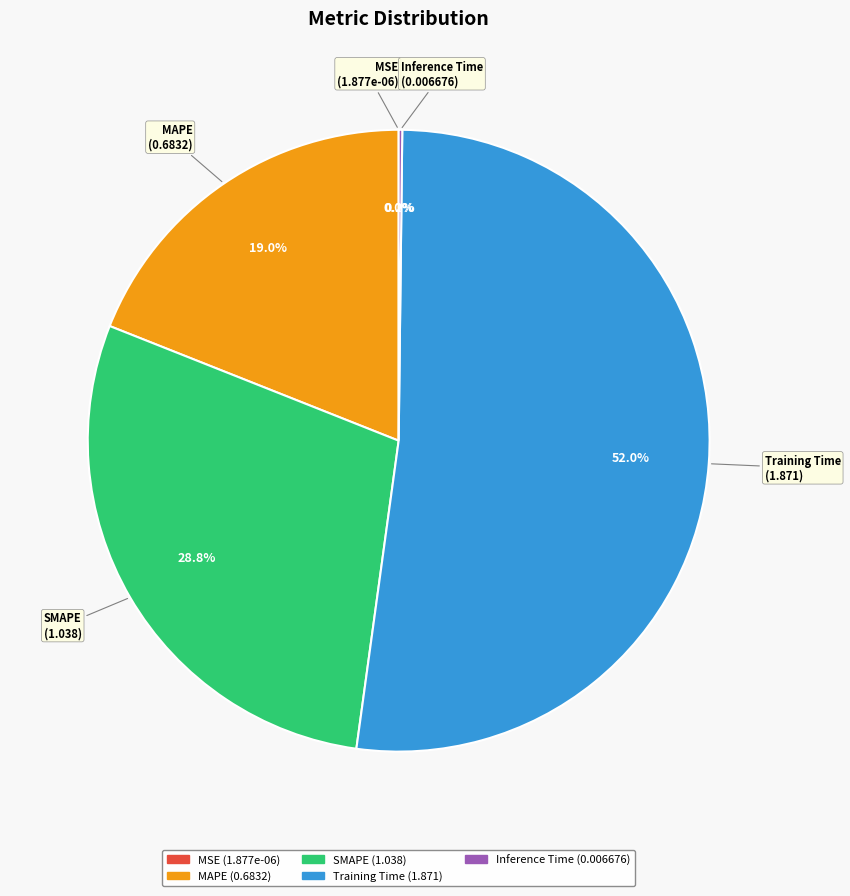

To the nearest percent, what portion does MAPE represent?

19%